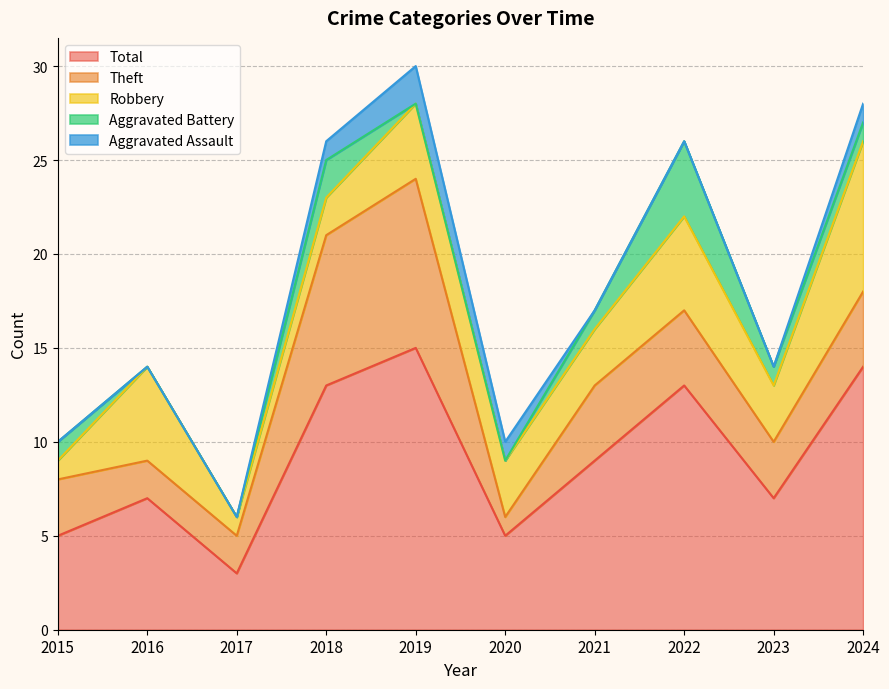

How many interior local valleys does the Total series have?

3